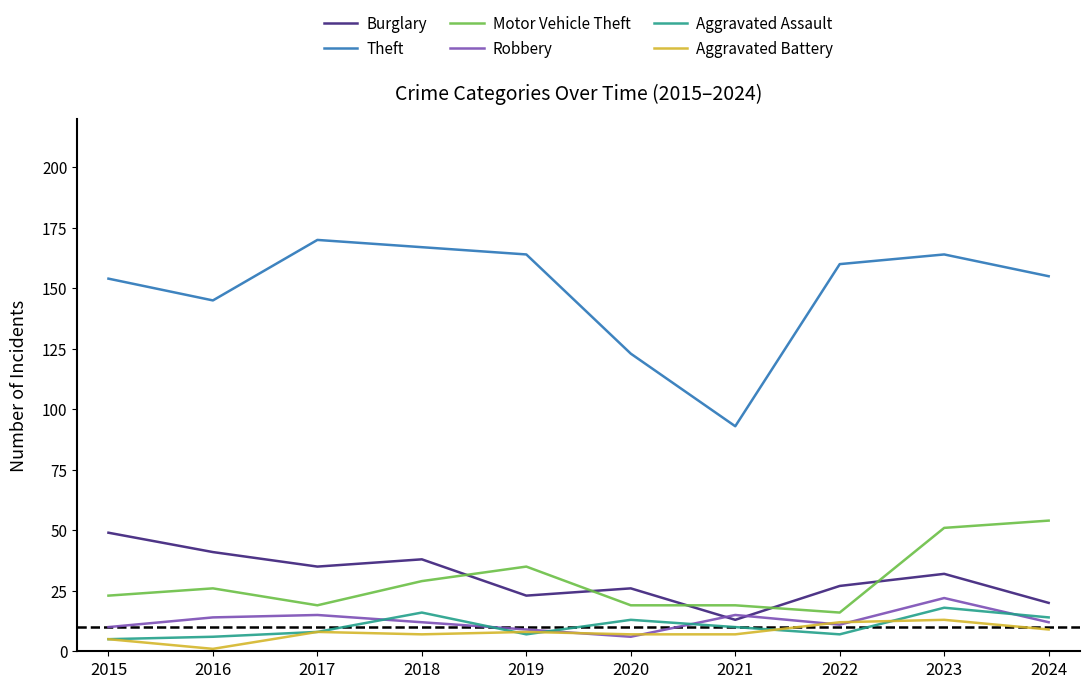

At which category does Burglary reach its first local peak?

2018